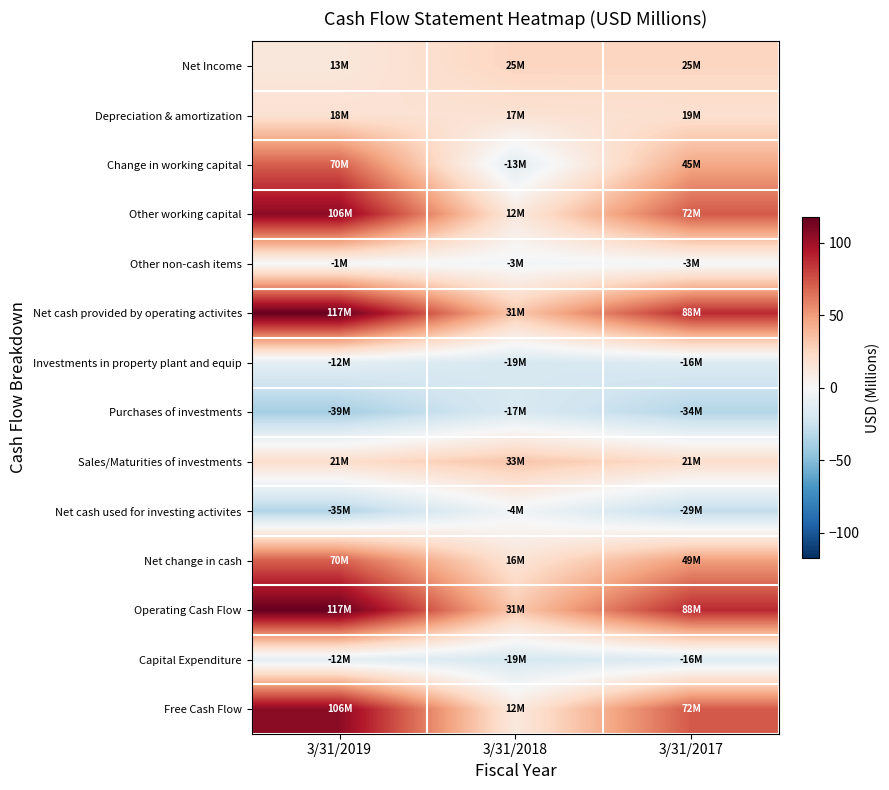

Which series changed the most between 3/31/2019 and 3/31/2018?

Other working capital